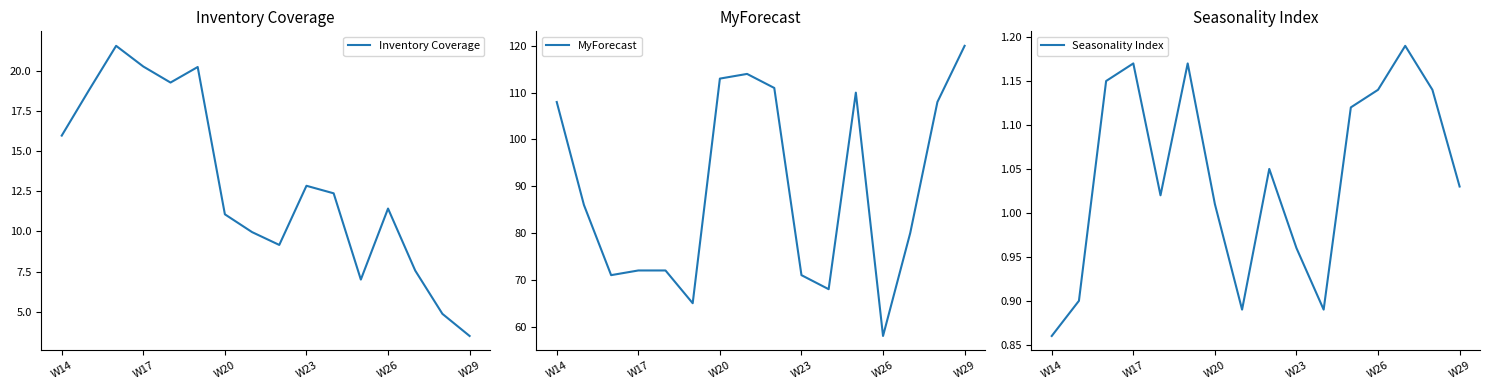

At which label does Inventory Coverage first exceed 12?

W14